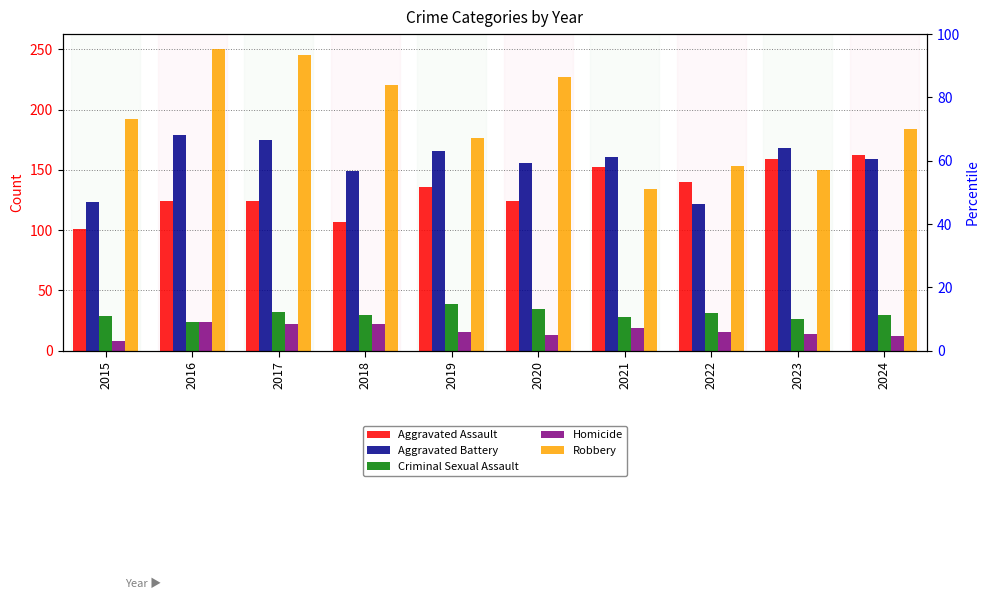

What is the total value across all series at 2016?

601